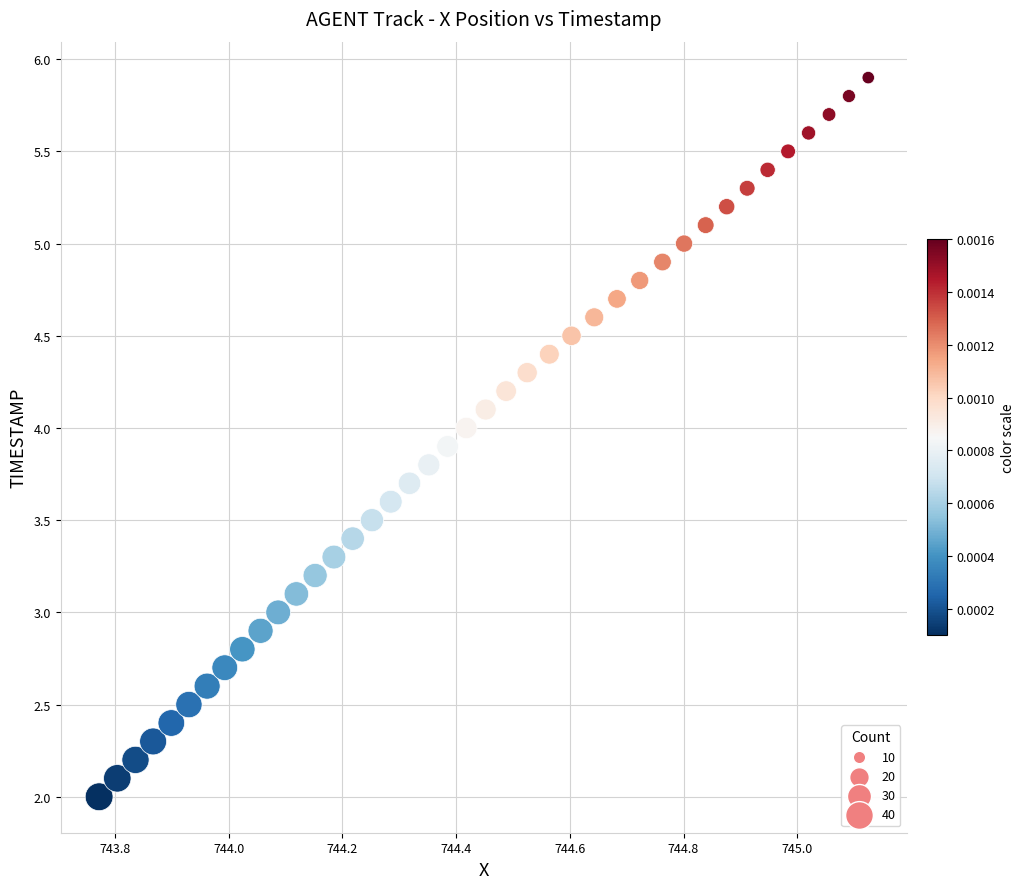

What is the range of Y values (max minus min)?

3.9